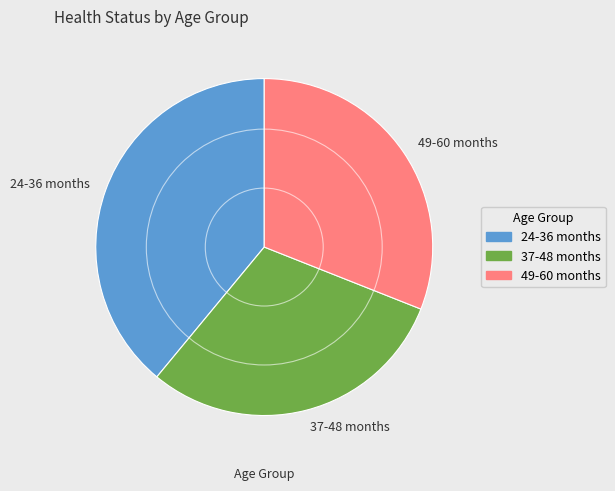

Between 49-60 months and 37-48 months, which is larger?

49-60 months